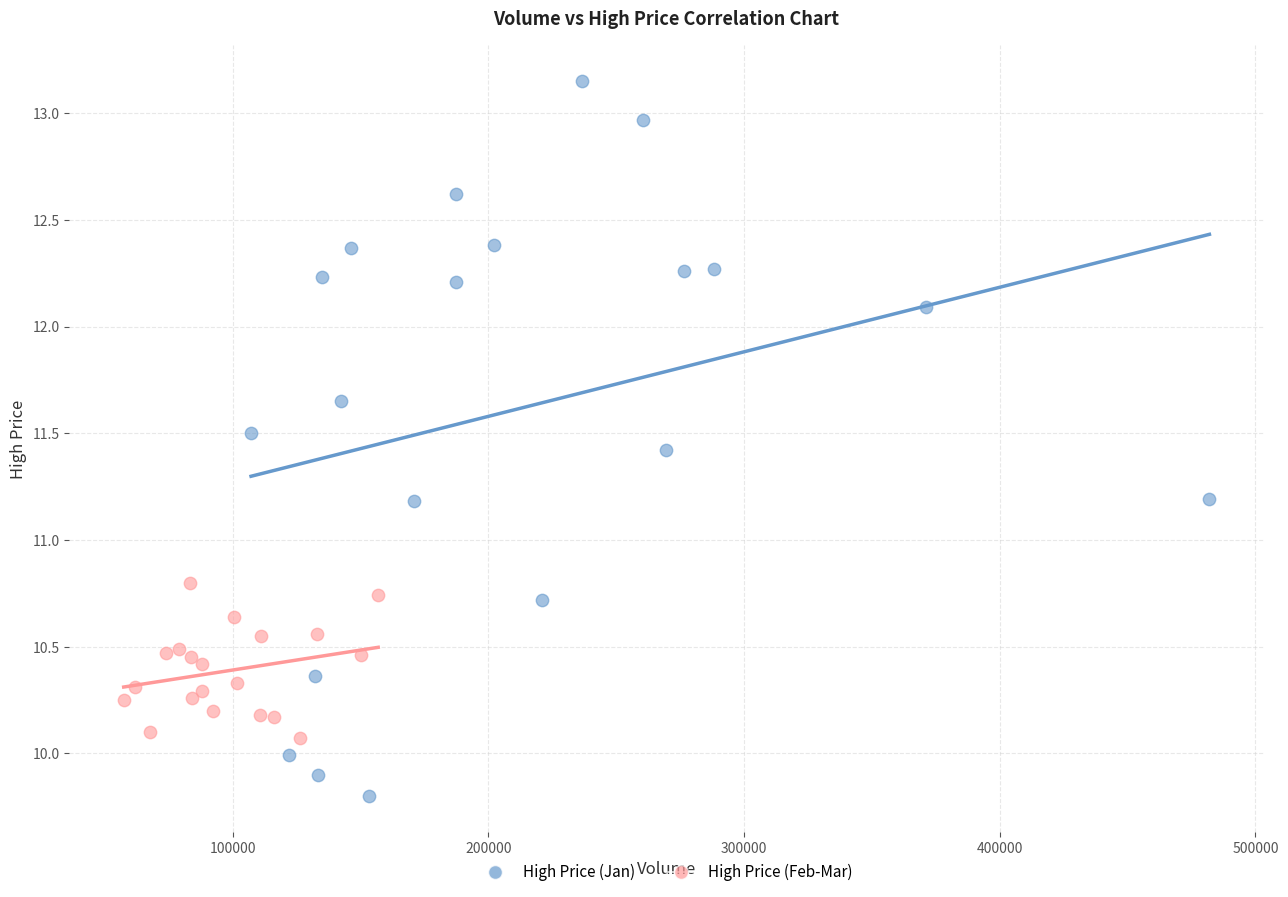

Which series contains the lowest Y value?

High Price (Jan)